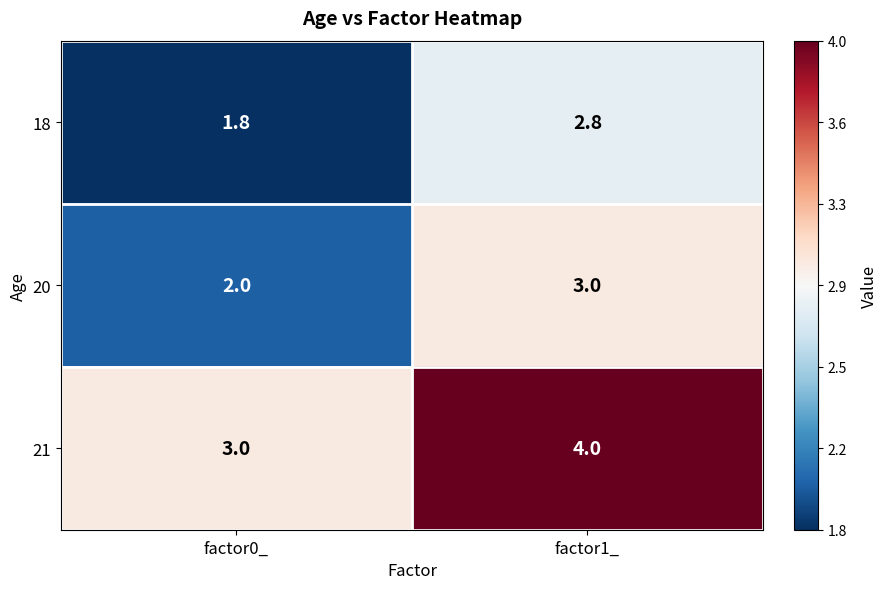

How many series are shown in this chart?

3